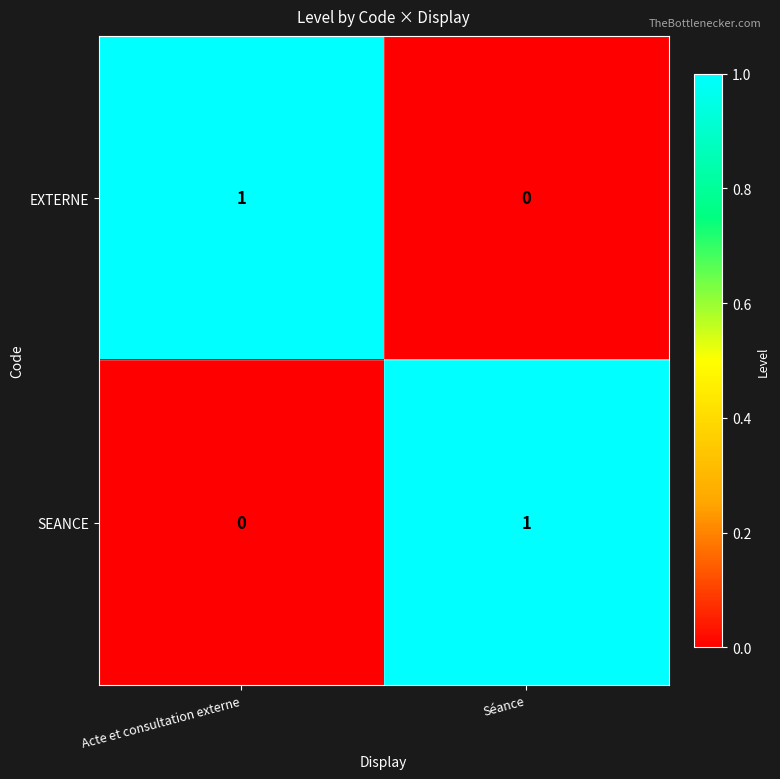

True or false: SEANCE has a value of 0 at Acte et consultation externe.

True